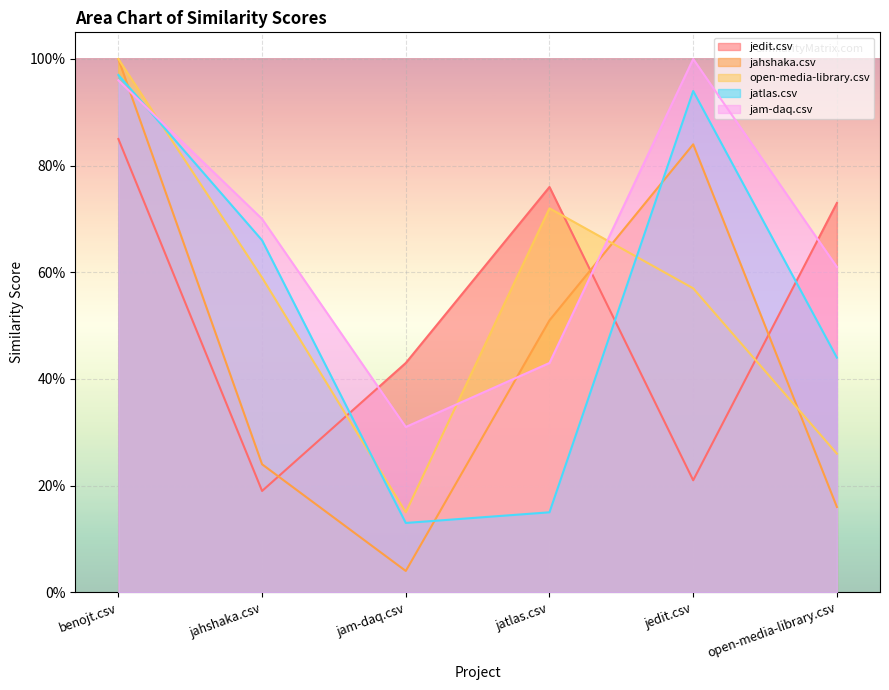

List the series in order of their peak value, highest first.

jahshaka.csv, open-media-library.csv, jam-daq.csv, jatlas.csv, jedit.csv